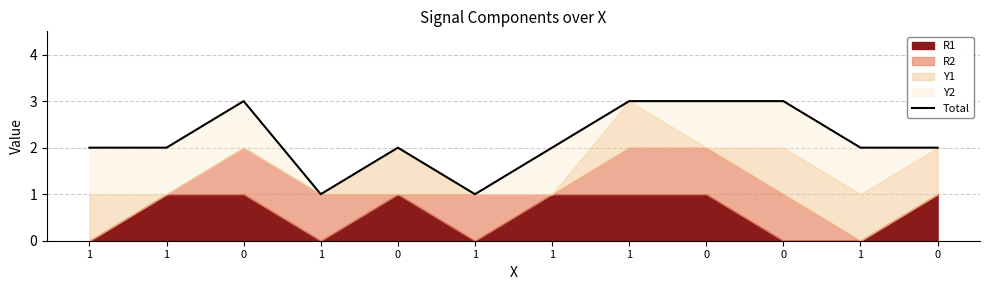

What is the sum of all values?

26